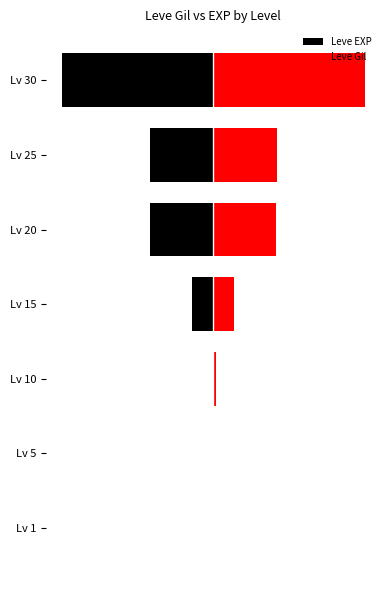

What is the total value across all series at Lv 5?

0.4